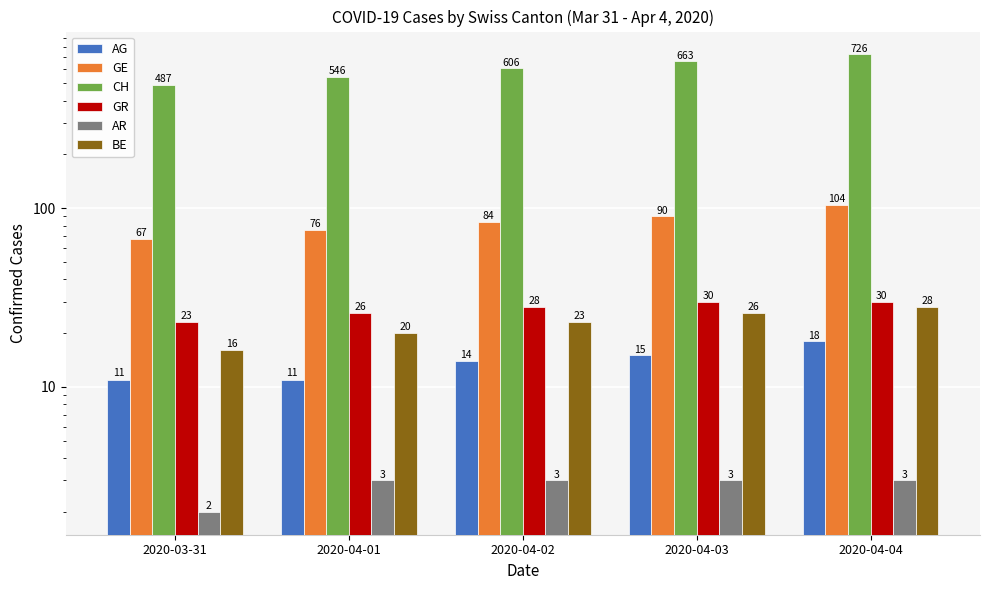

Count the BE values in the range 20 to 26.

3